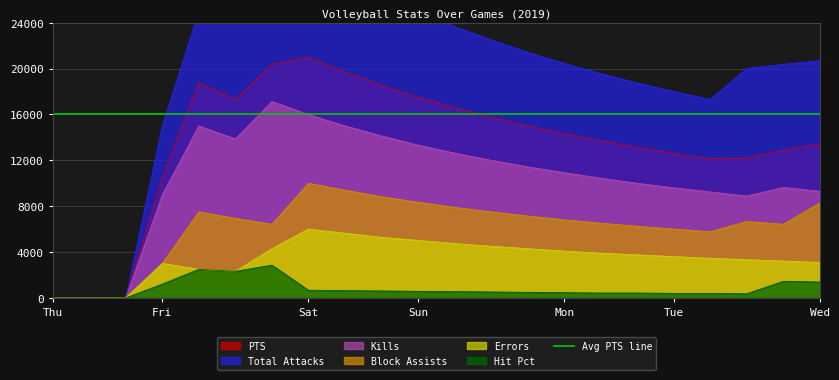

Does the chart have visible grid lines?

Yes